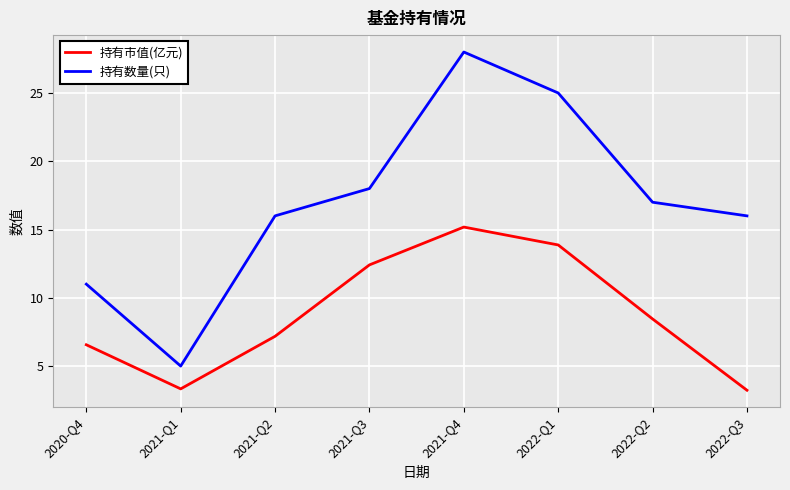

How many lines are shown in the chart?

2